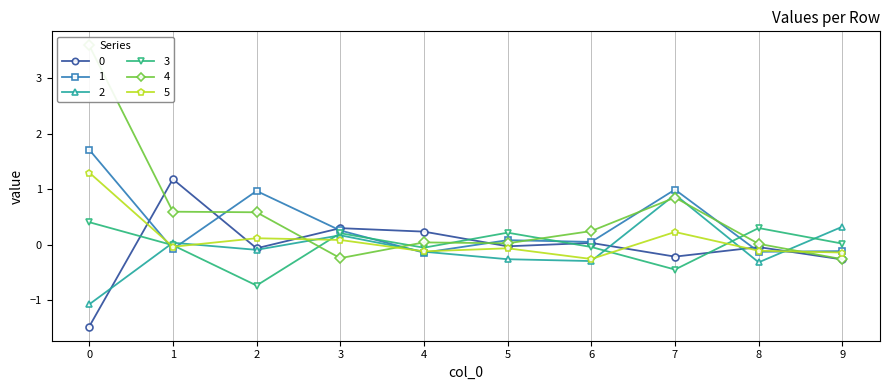

What is the difference between the maximum and minimum values in the 0 series?

2.7